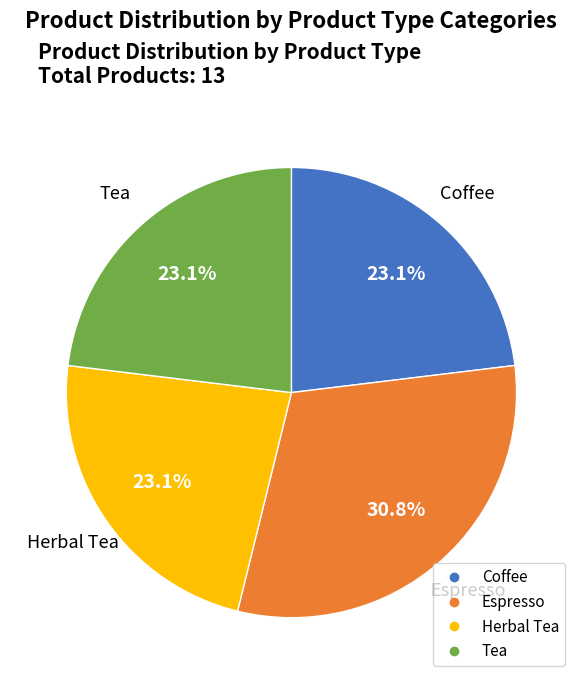

What portion of the pie excludes Coffee?

76.9%